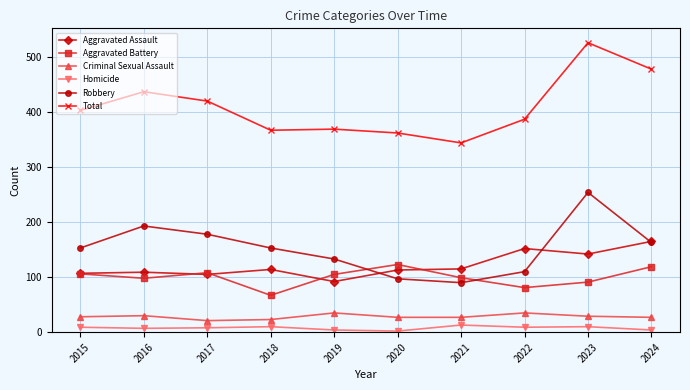

What is the approximate value of Aggravated Battery at 2021?

99